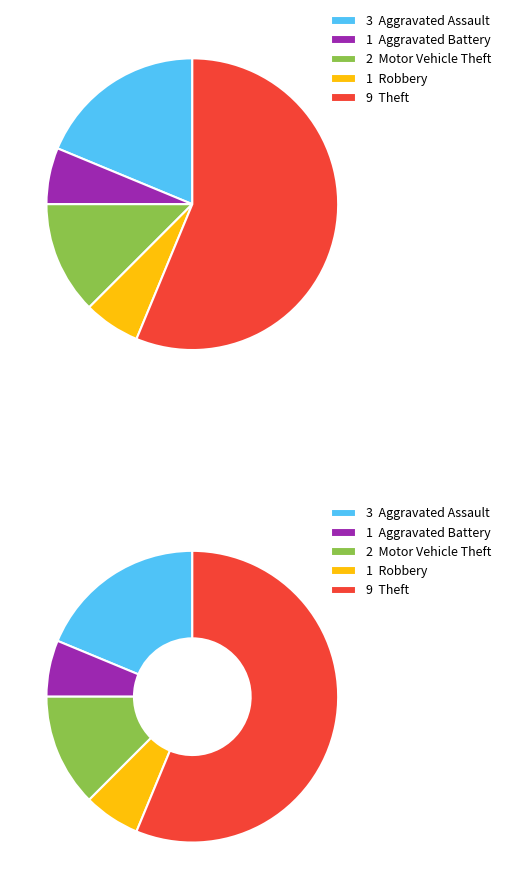

What is the ratio of the value at Theft to the value at Robbery?

9.0